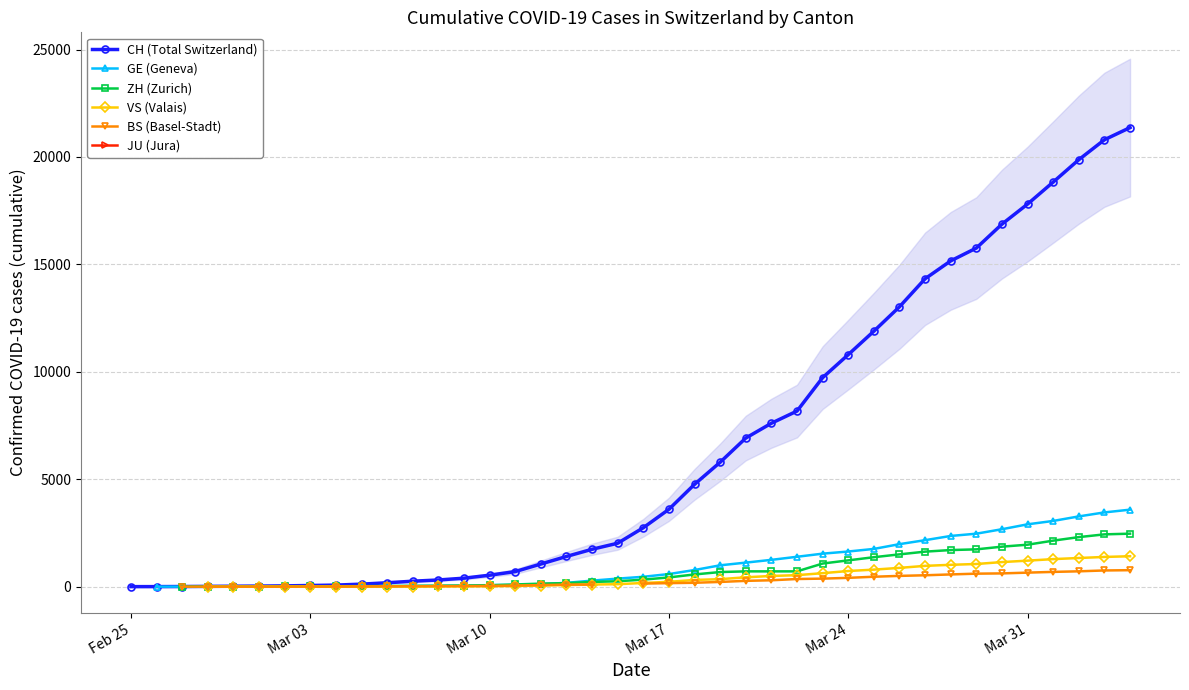

What is the minimum value shown in the chart?

1.0